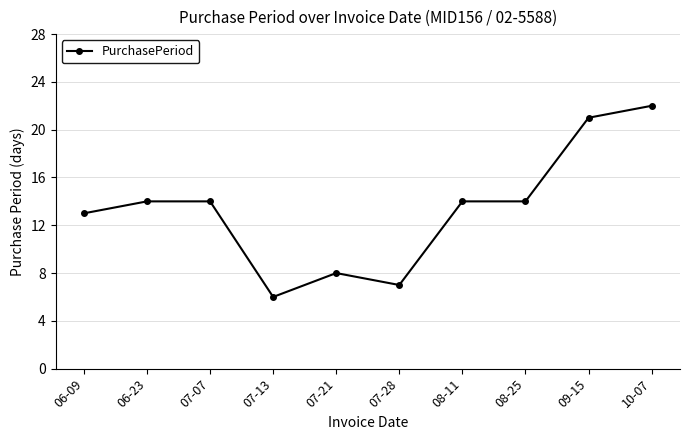

Which label corresponds to the largest value in the chart?

10-07